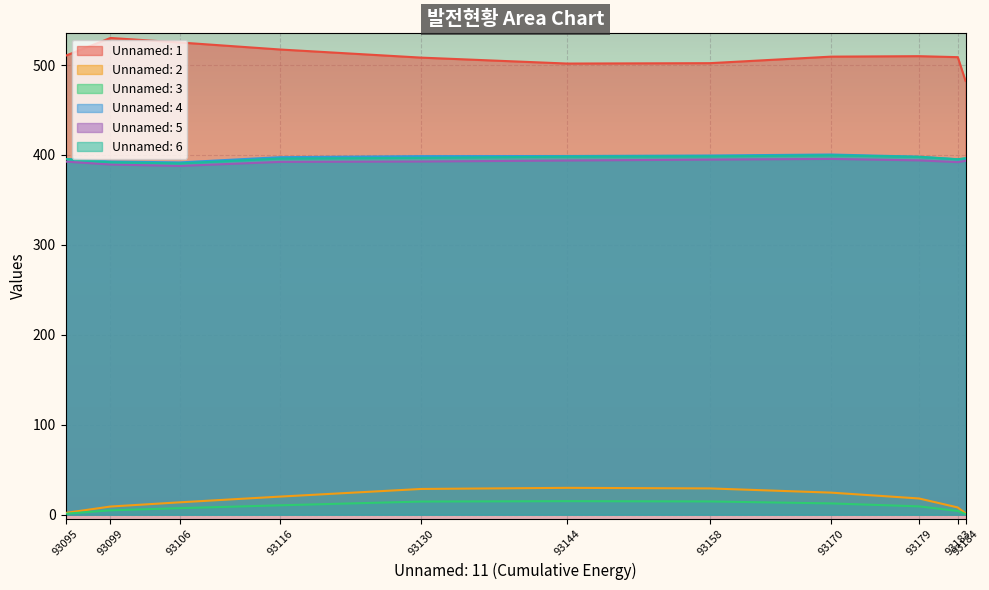

The value of Unnamed: 4 at 93130 is 398.7. True or false?

True